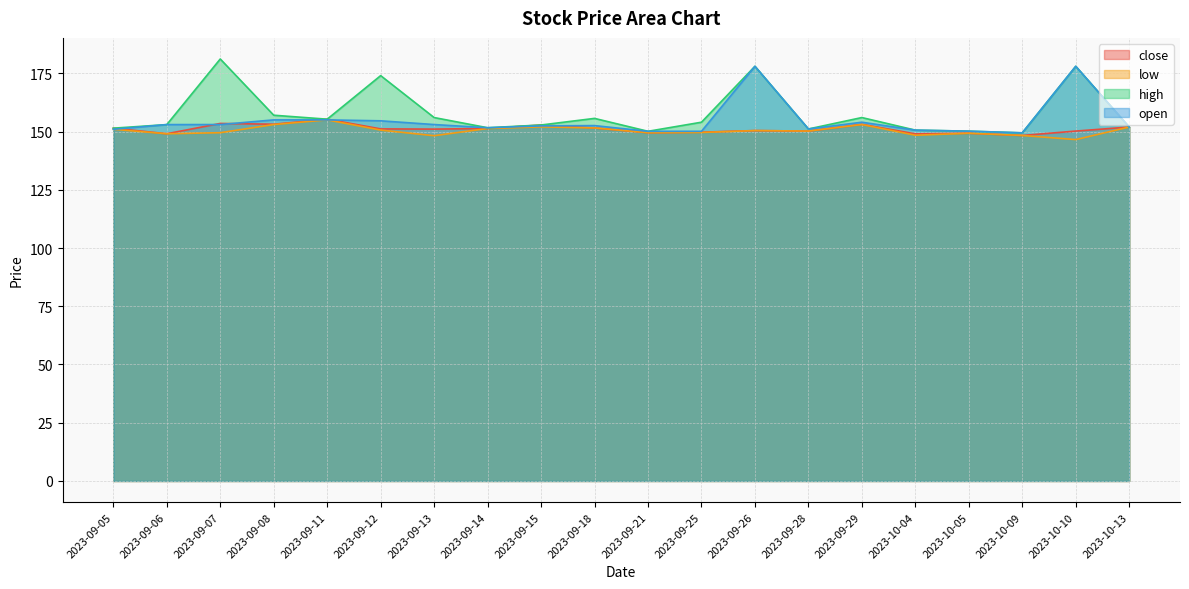

Is it true that open equals 233.9 at 2023-09-28?

False